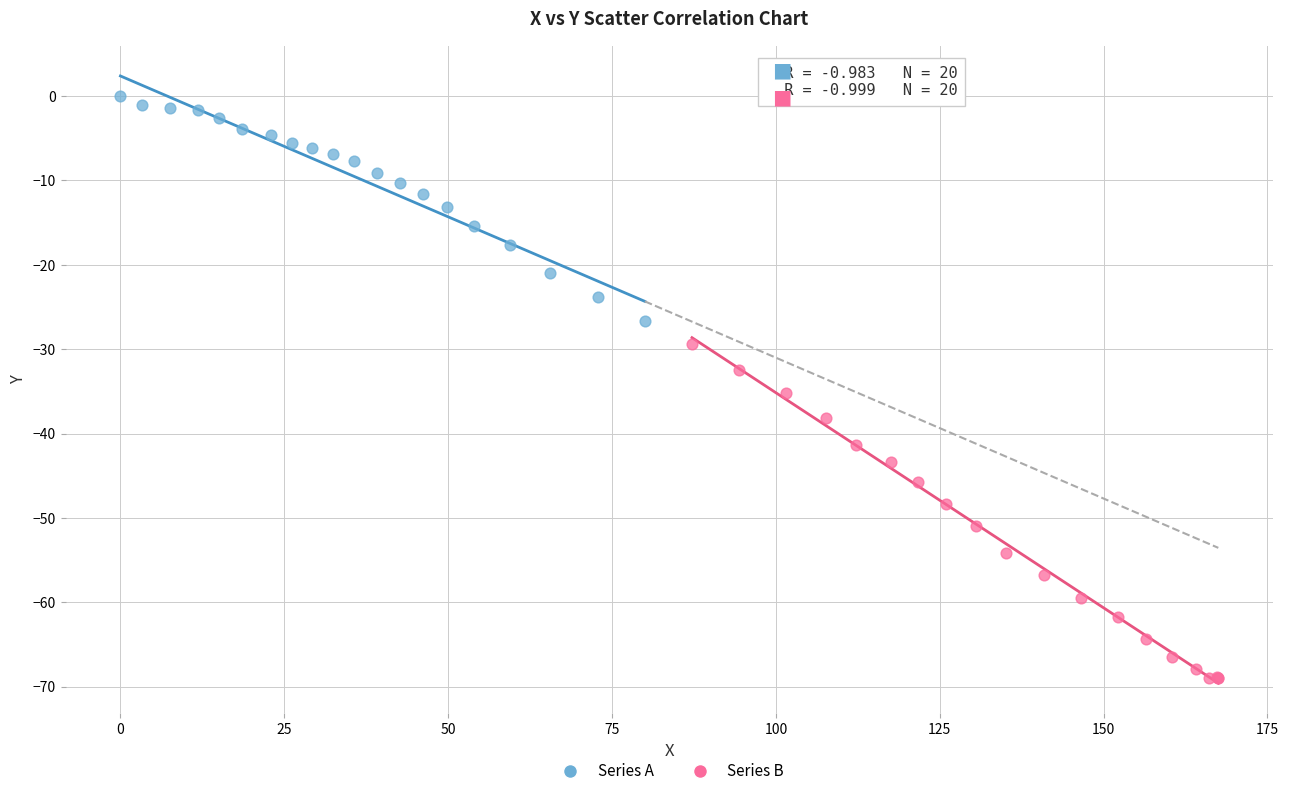

Which series contains the highest Y value?

Series A